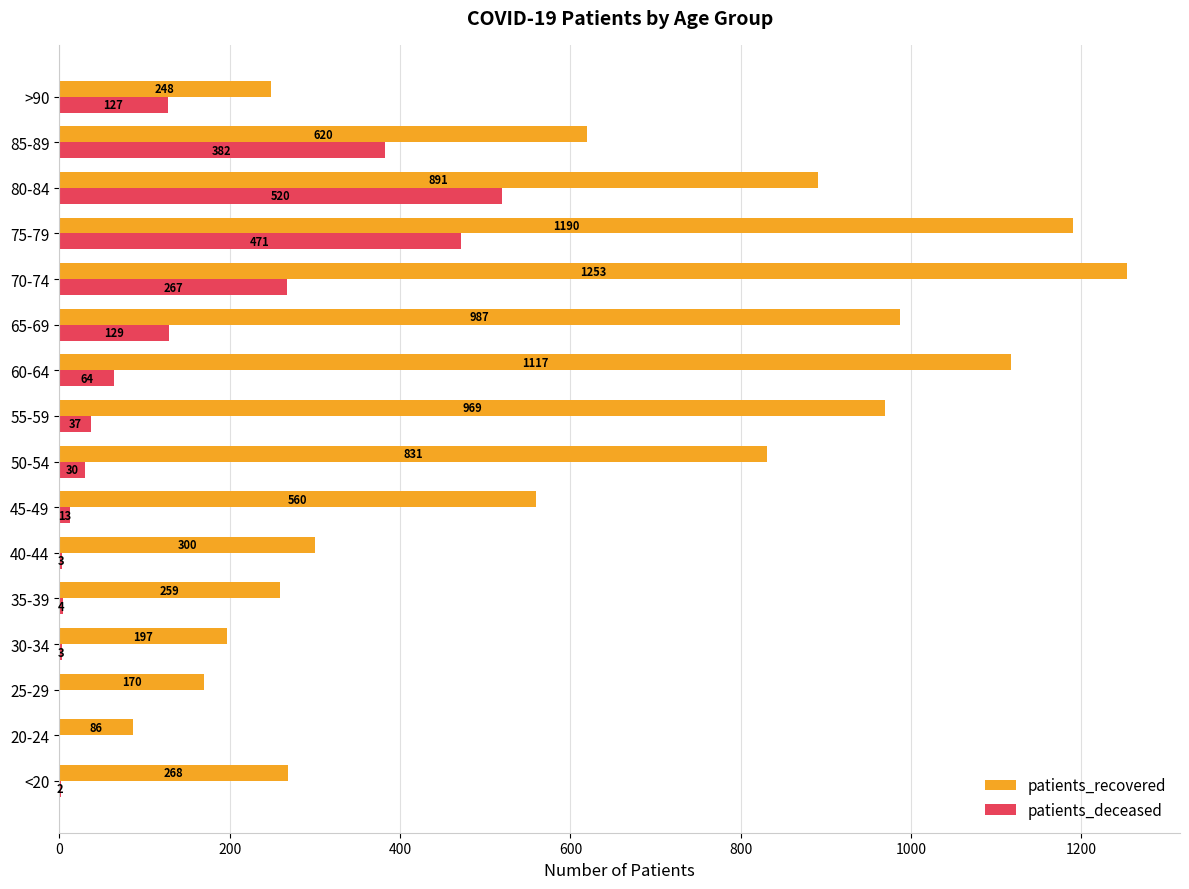

How many series are shown in this chart?

2